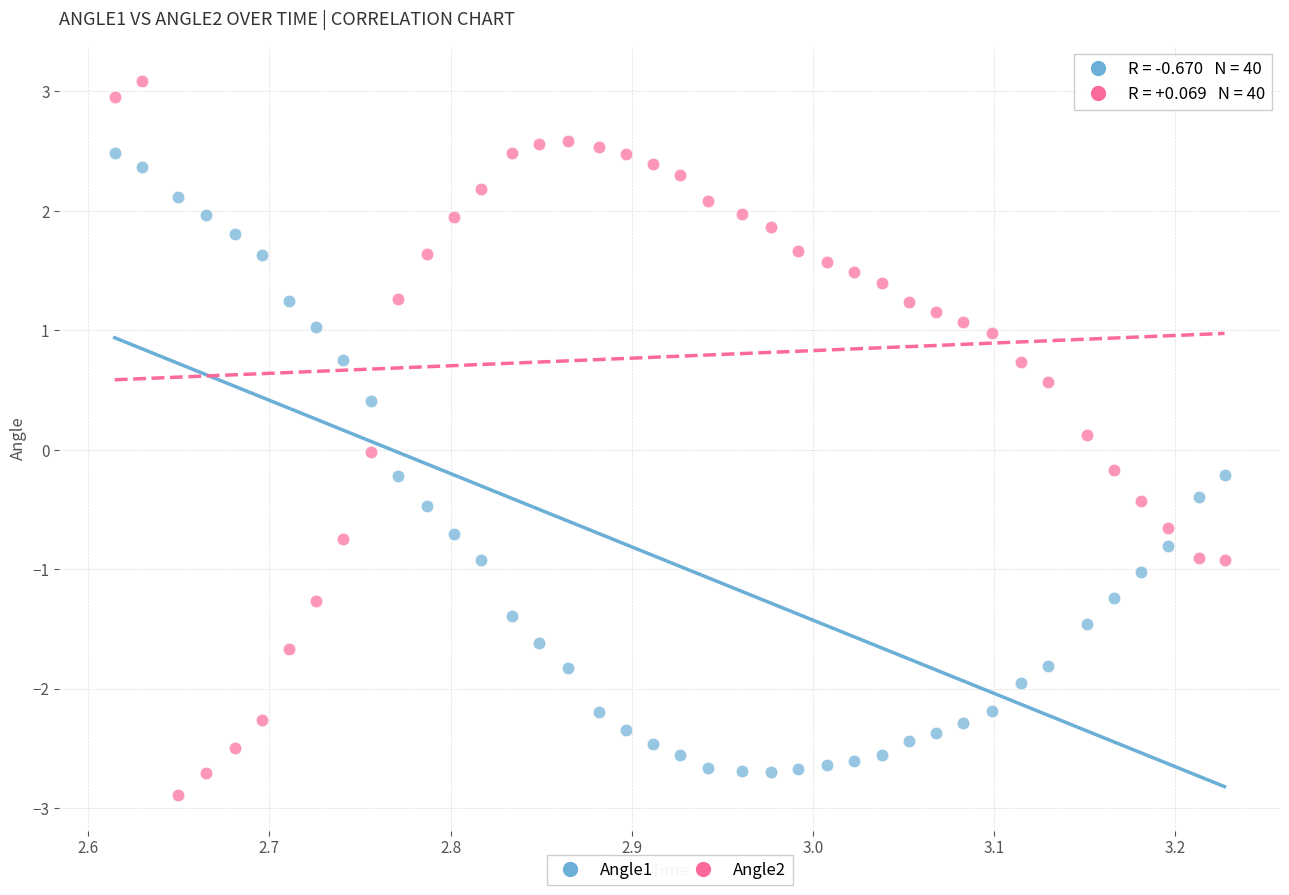

Which series contains the highest Y value?

Angle2